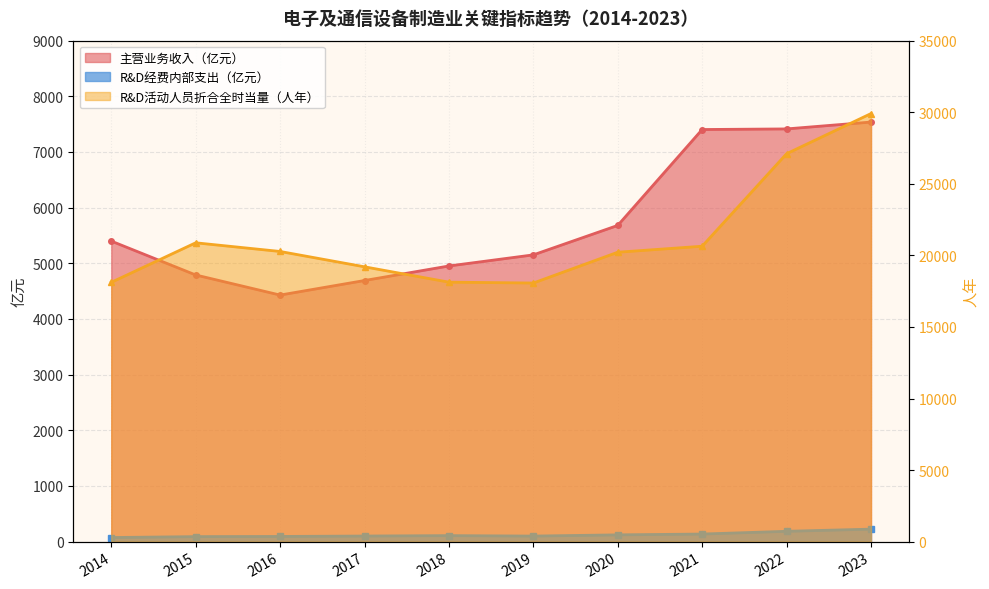

Reading left to right, what are all the values shown in this chart?

主营业务收入（亿元）: 5399.5	4790.9	4429.9	4691.2	4952.5	5152.0	5681.1	7403.7	7414.6	7537.9
R&D活动人员折合全时当量（人年）: 18117.0	20878.6	20273.4	19201.3	18129.2	18068.0	20220.3	20638.9	27101.7	29906.3
R&D经费内部支出（亿元）: 74.0	90.5	93.5	101.0	108.4	100.3	122.1	136.7	186.0	224.9